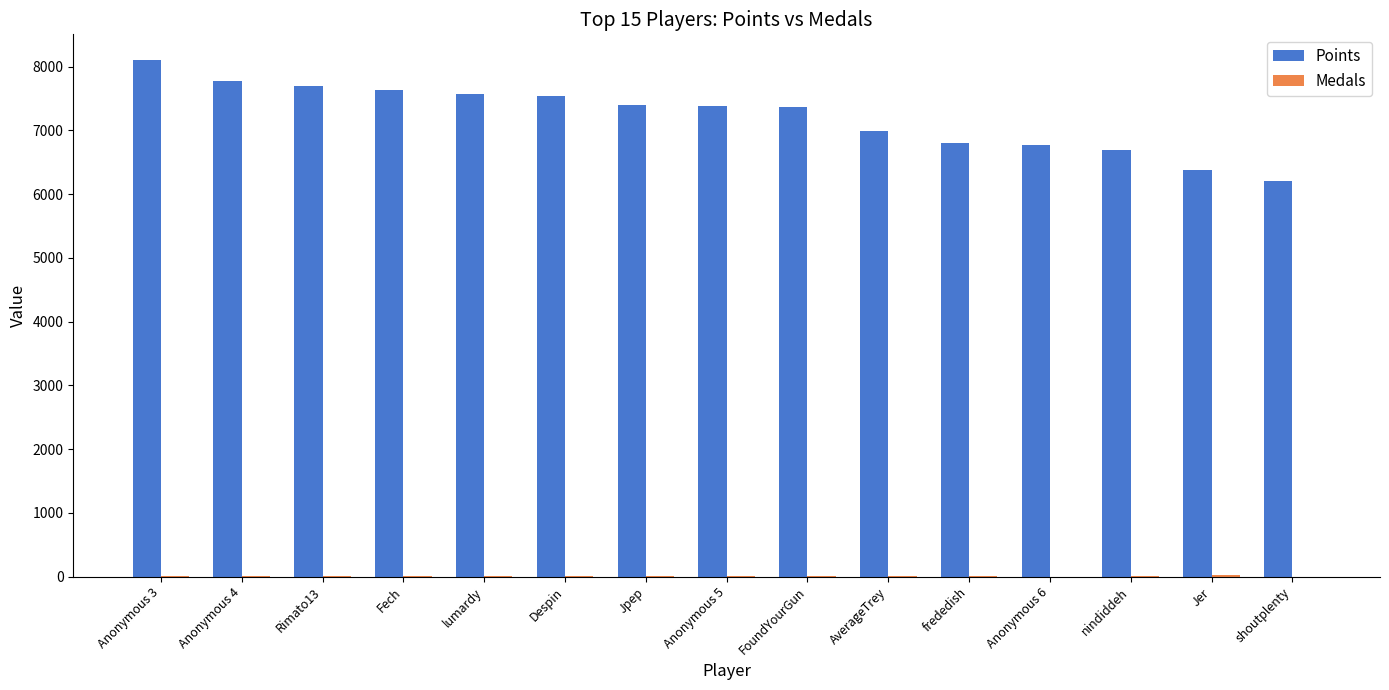

At which category does the chart reach its peak across all series?

Anonymous 3